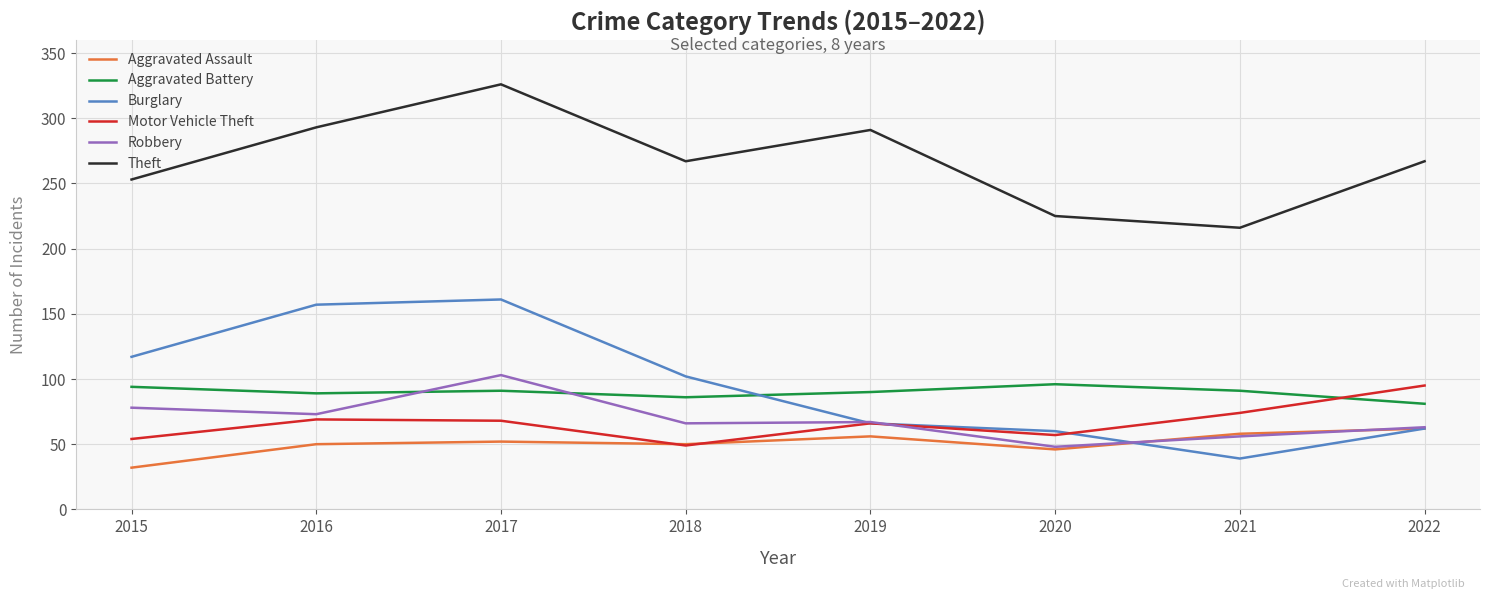

Is the value of Aggravated Battery at 2015 greater than the value of Aggravated Assault at 2022?

Yes